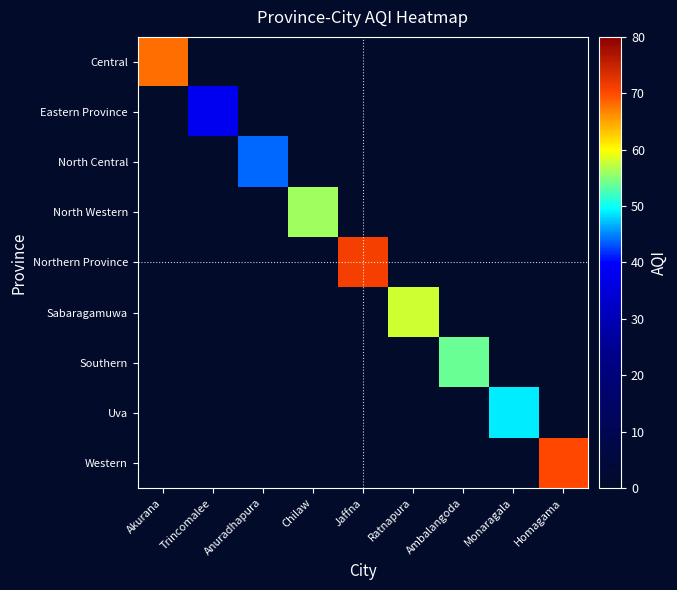

At how many categories does at least one series exceed 24?

9